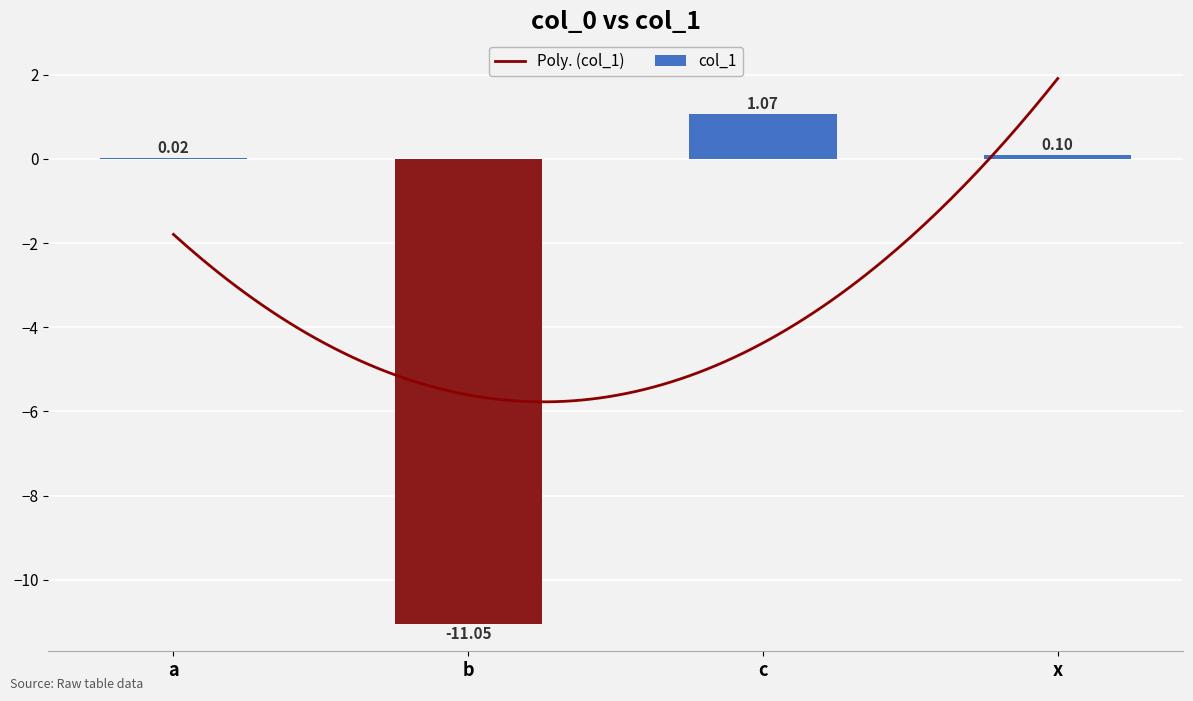

What is the average value?

-2.5